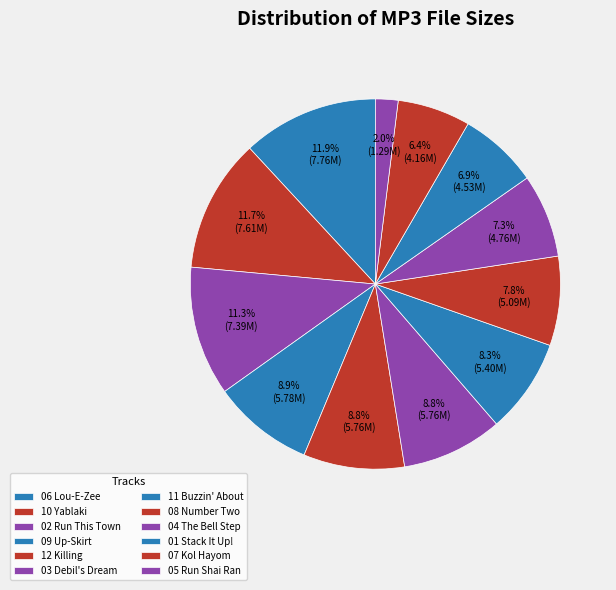

How many slices are in this pie chart?

12